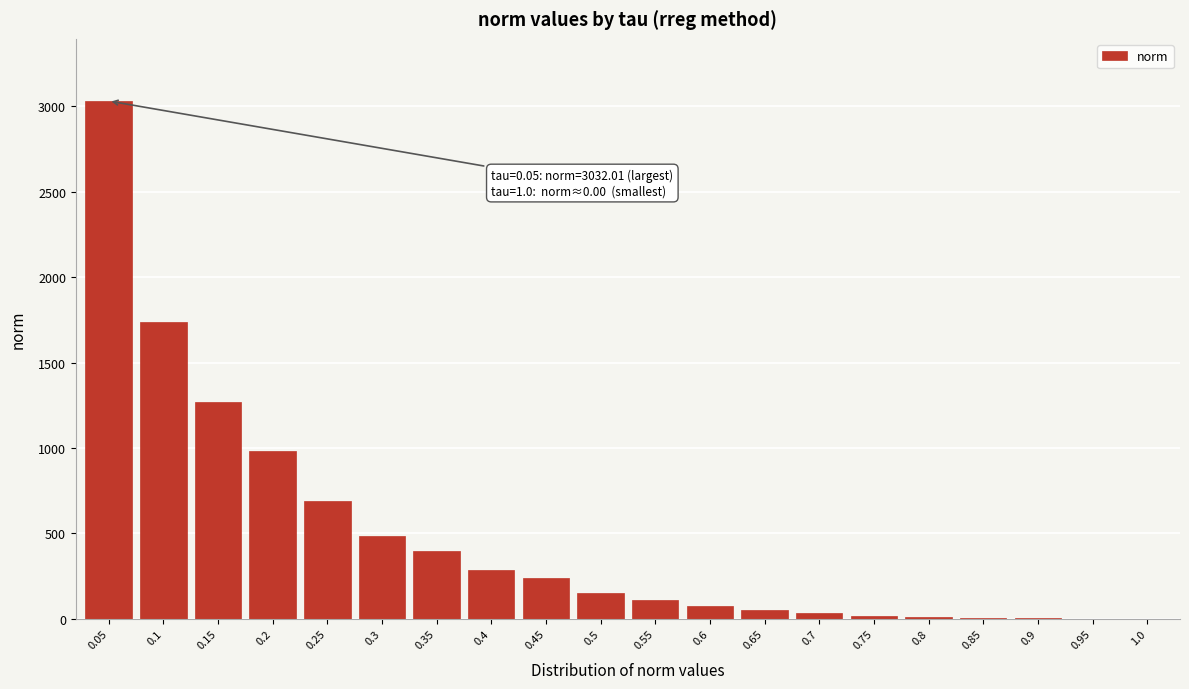

What is the maximum value shown in the chart?

3032.0